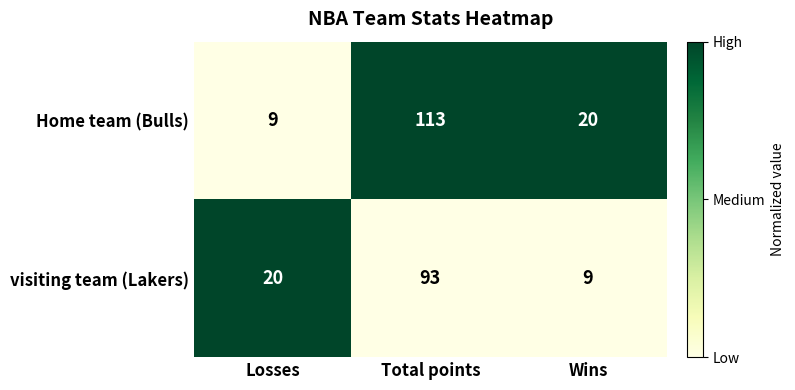

What is the spread (max minus min) of values at Losses?

11